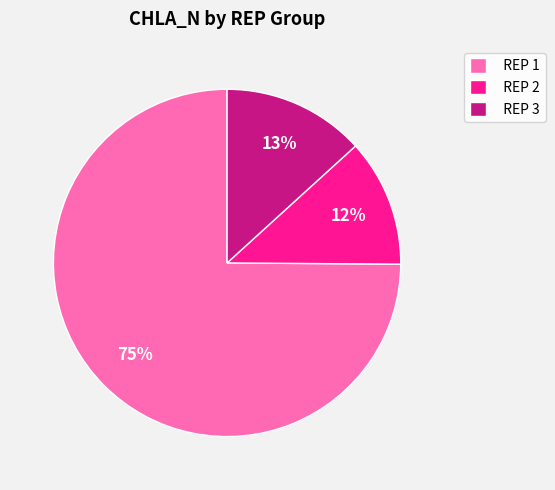

Which category has the biggest portion of the pie?

REP 1